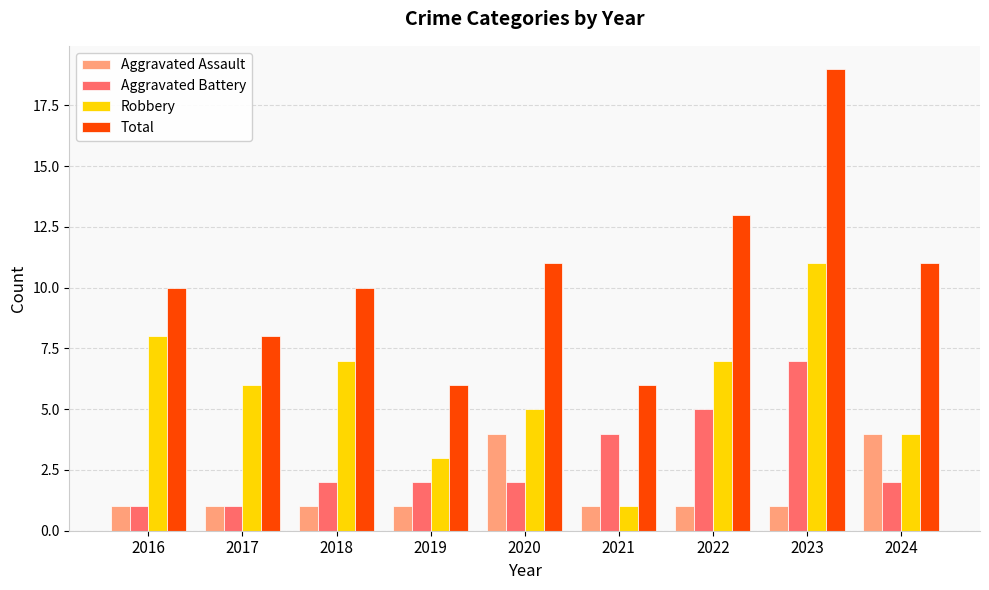

Which series has the largest range (max minus min)?

Total